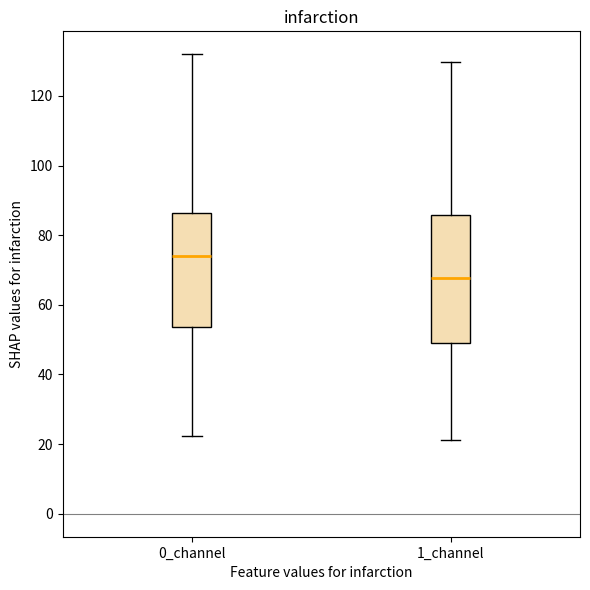

Where does the lower whisker of the box for 0_channel end on the y-axis? The values are not printed on the chart, so give them approximately, as read against the axis.

22